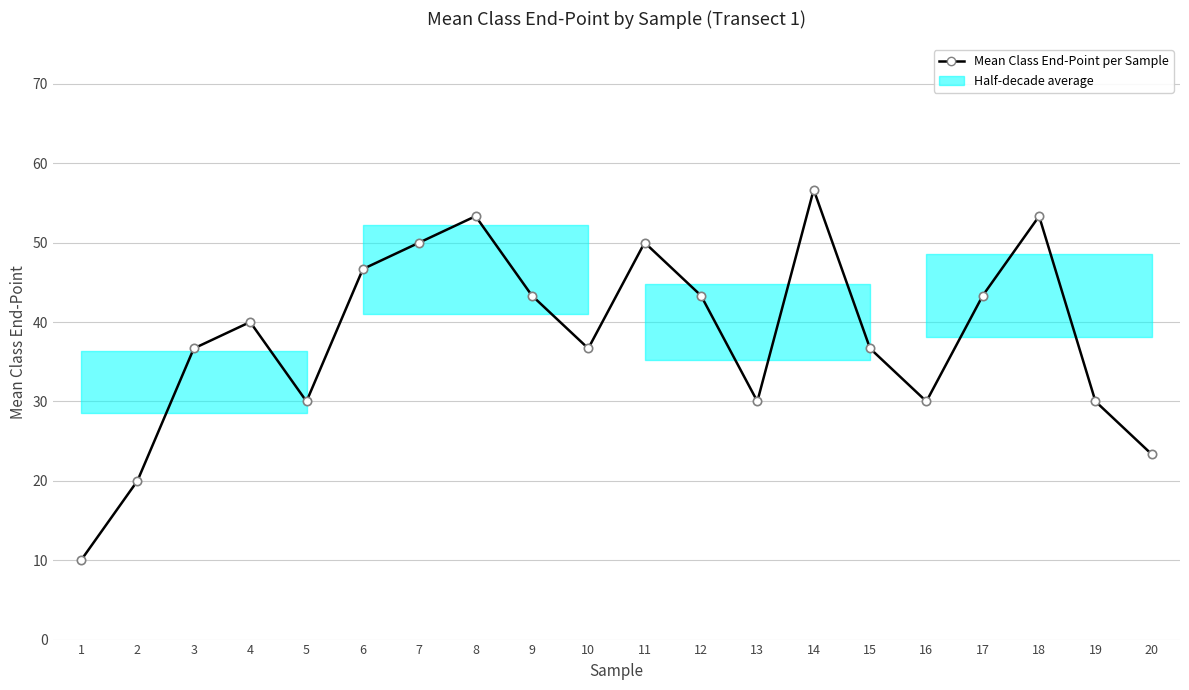

What is the average value?

38.2